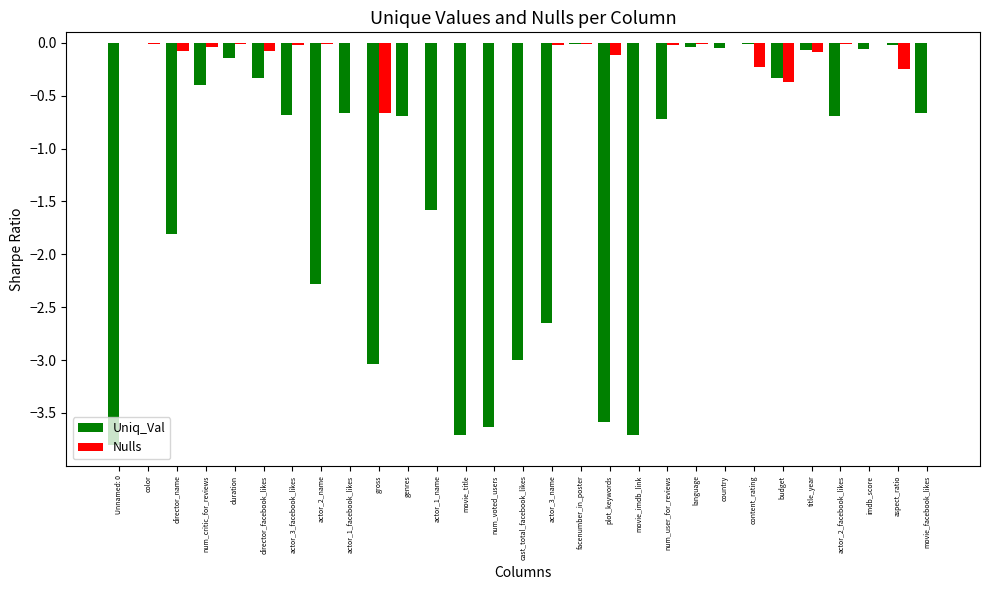

True or false: Nulls has a value of 0.0 at Unnamed: 0.

True